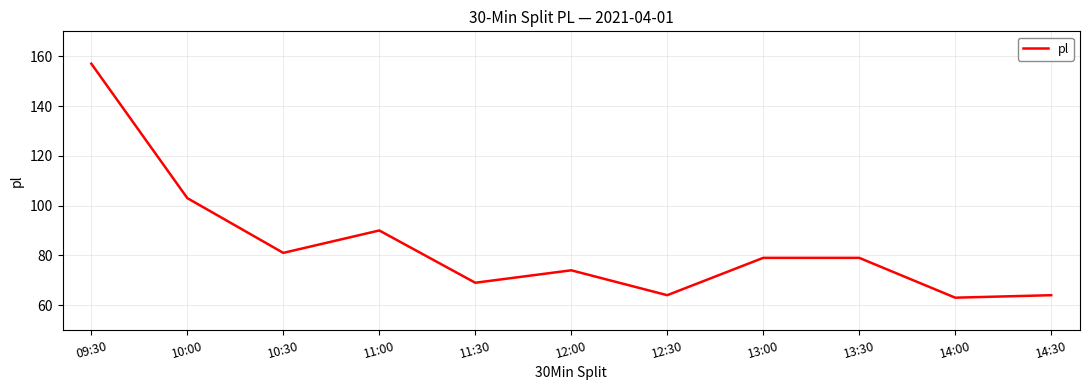

What position from the right is 10:00?

10